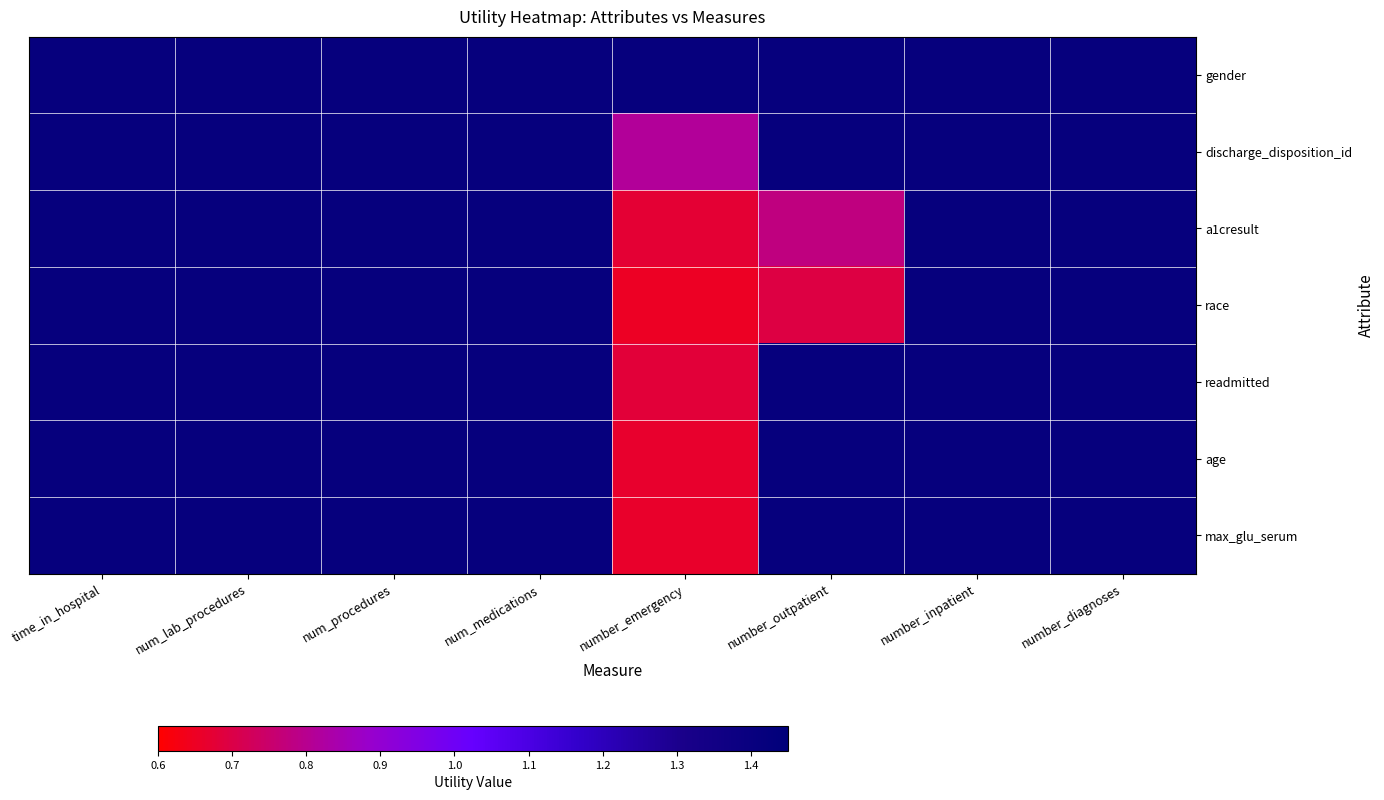

Which series has the largest total across all categories?

gender